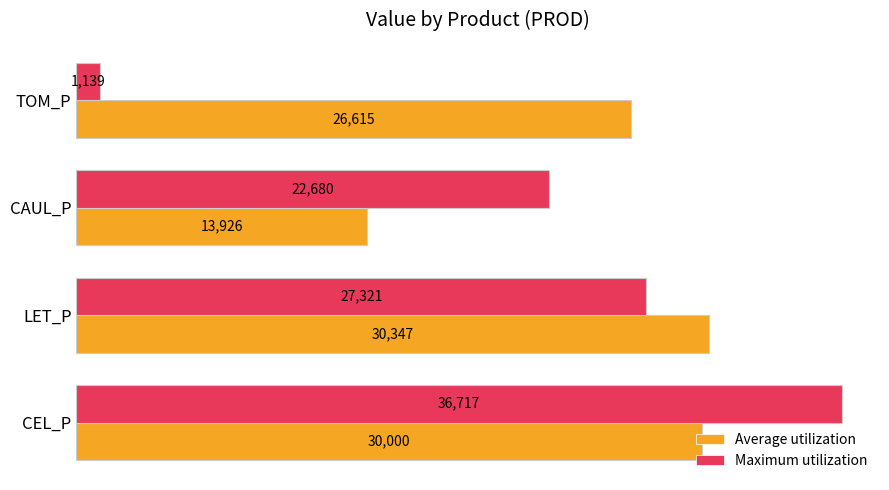

True or false: Average utilization has a value of 40447.0 at TOM_P.

False